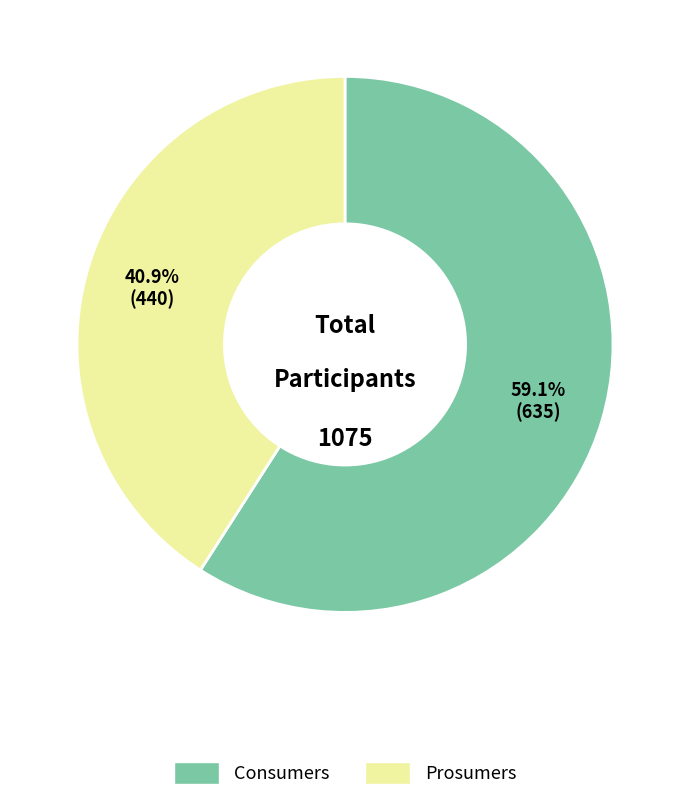

To the nearest percent, what is the difference between the Consumers and Prosumers slice percentages?

18%